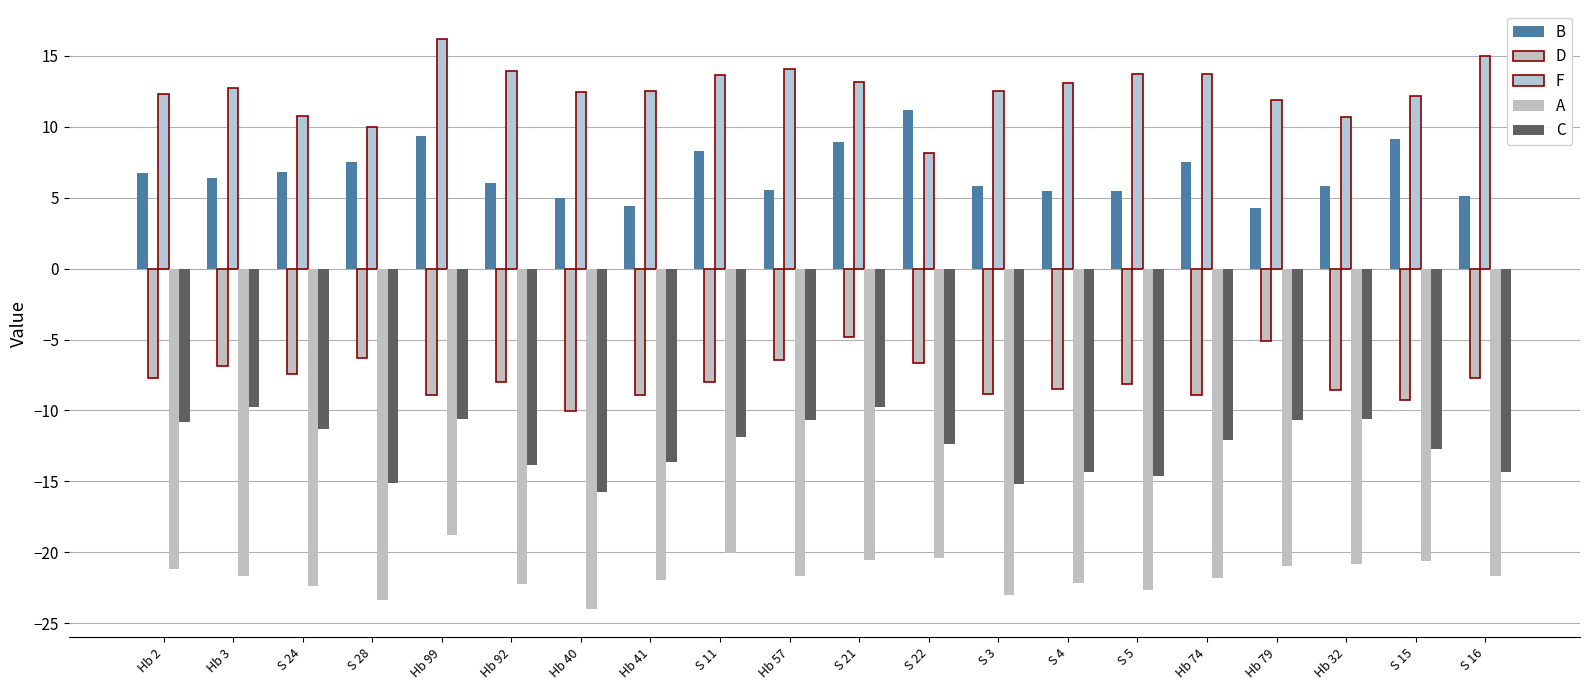

Are the bars grouped side by side (vs. stacked)?

Yes